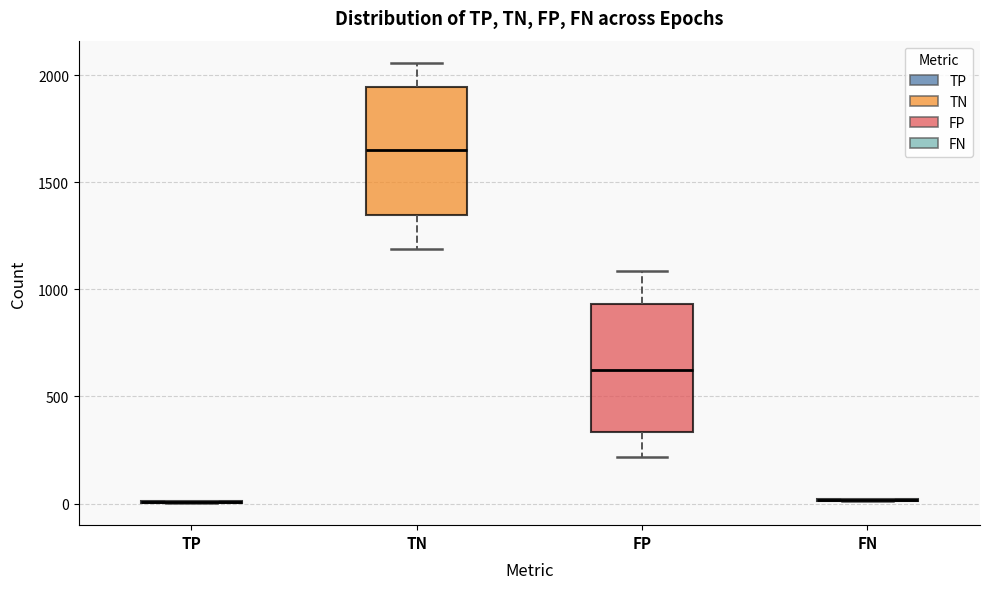

Reading left to right, read every box against the y-axis: the position of its median line, the range the box covers, and the ends of its whiskers. The values are not printed on the chart, so give them approximately, as read against the axis.

TP: box collapsed to a line at 0, whiskers 0 to 0
TN: median 1650, box 1350 to 1950, whiskers 1200 to 2050
FP: median 600, box 350 to 950, whiskers 200 to 1100
FN: box collapsed to a line at 0, whiskers 0 to 0